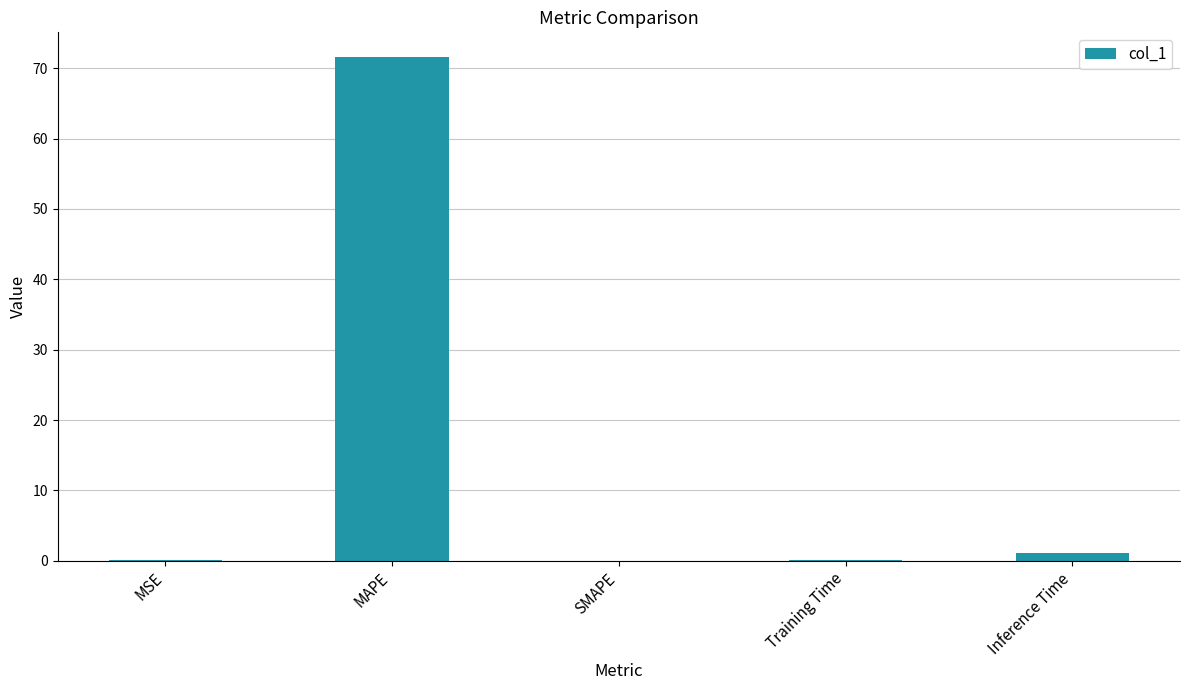

Between MAPE and Training Time, which is larger?

MAPE